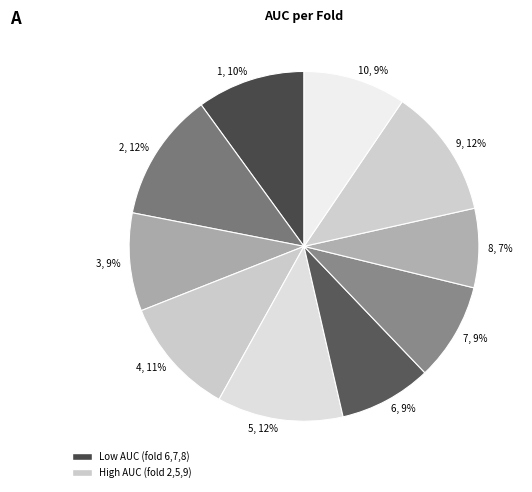

To the nearest percent, what percentage of the pie is 6, 9%?

9%